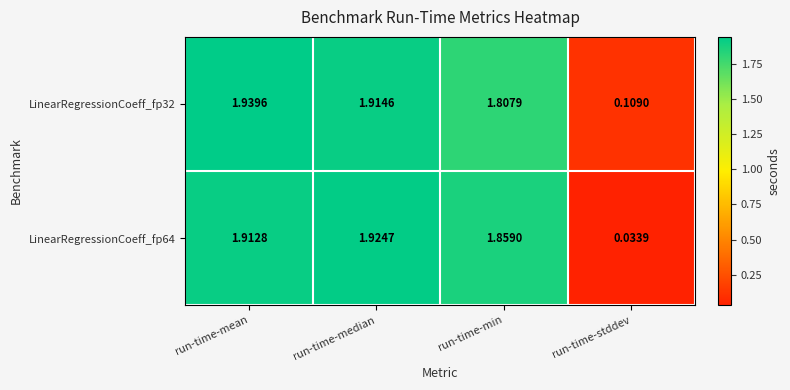

Where does the LinearRegressionCoeff_fp64 series first go above 1?

run-time-mean